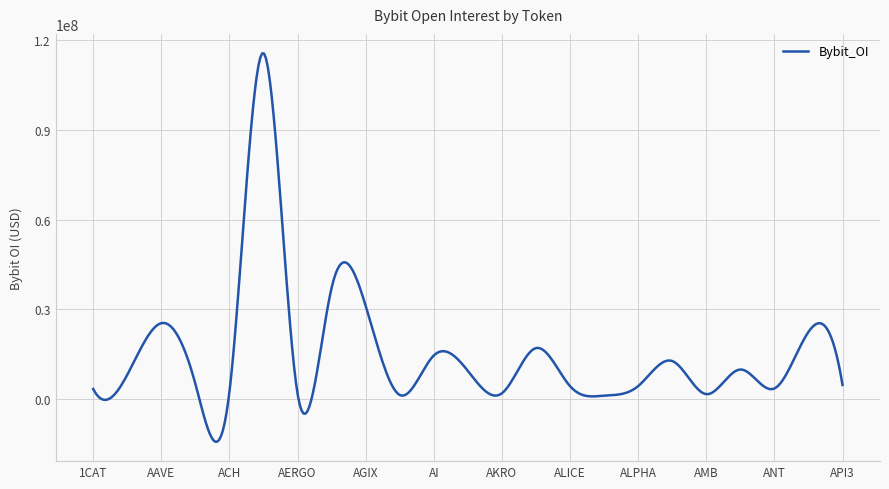

What is the greatest value displayed?

115702198.8